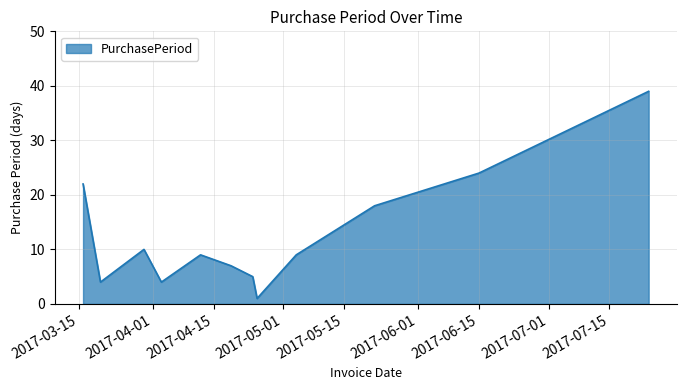

Does the chart display data point markers on the line(s)?

No